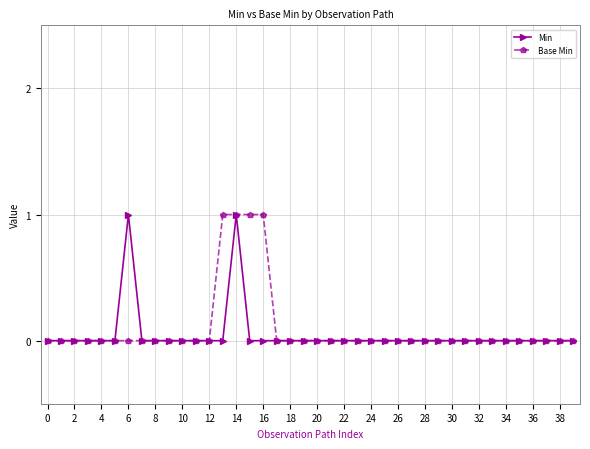

What is the sum of all Base Min values?

4